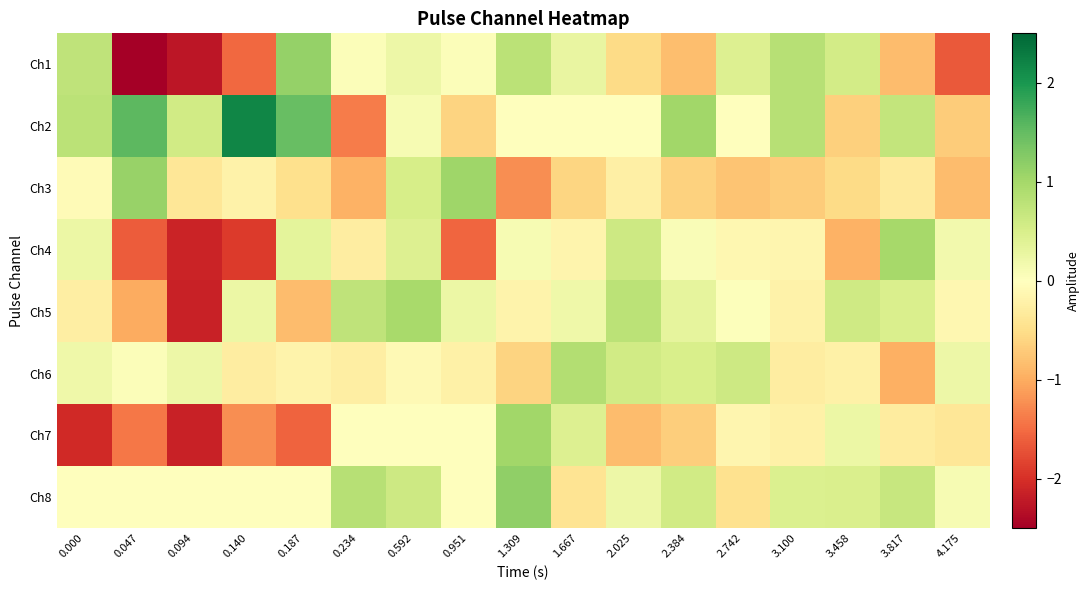

How many categories are shown in the chart?

17